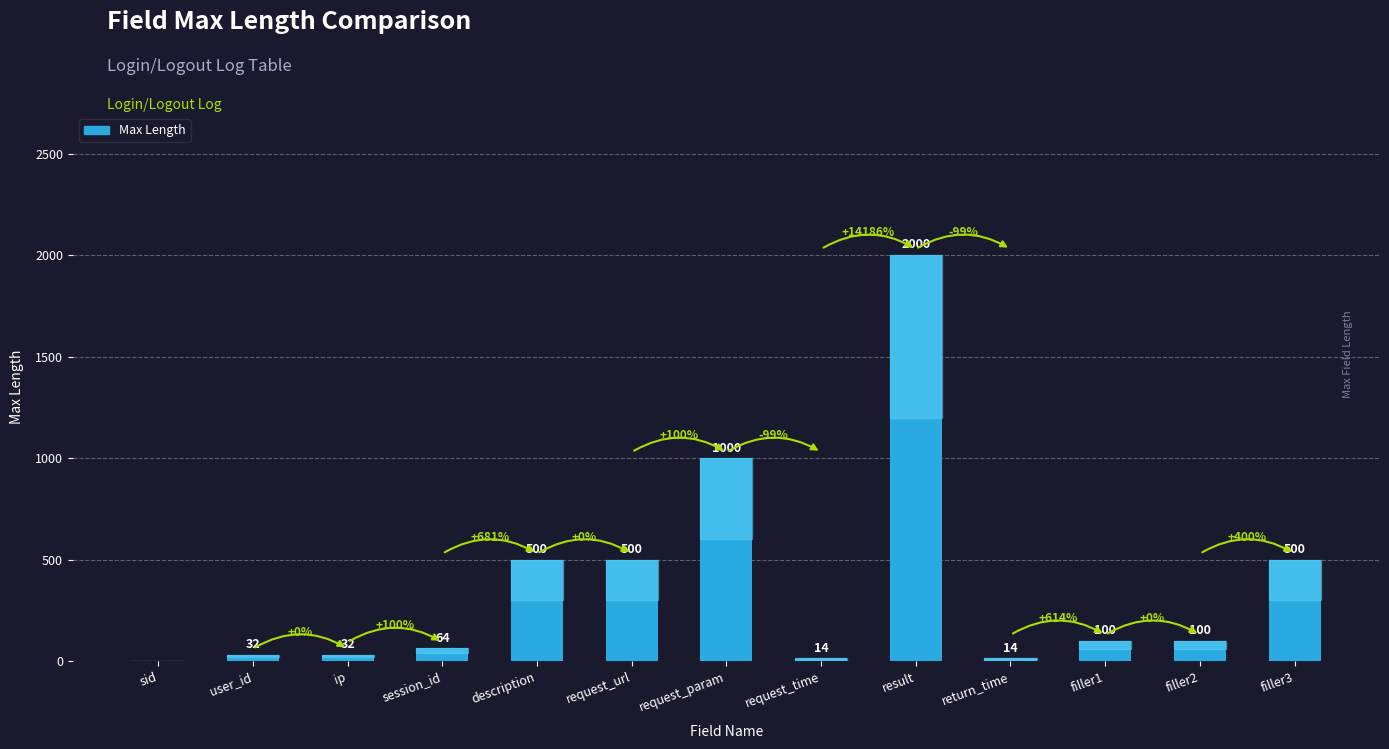

Between user_id and filler1, which is larger?

filler1